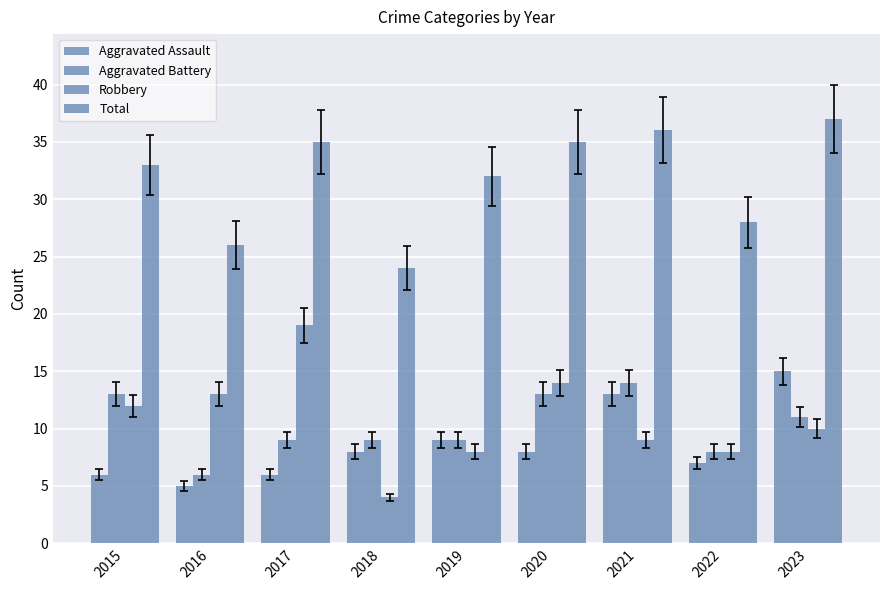

Between 2019 and 2017, which is larger?

2019